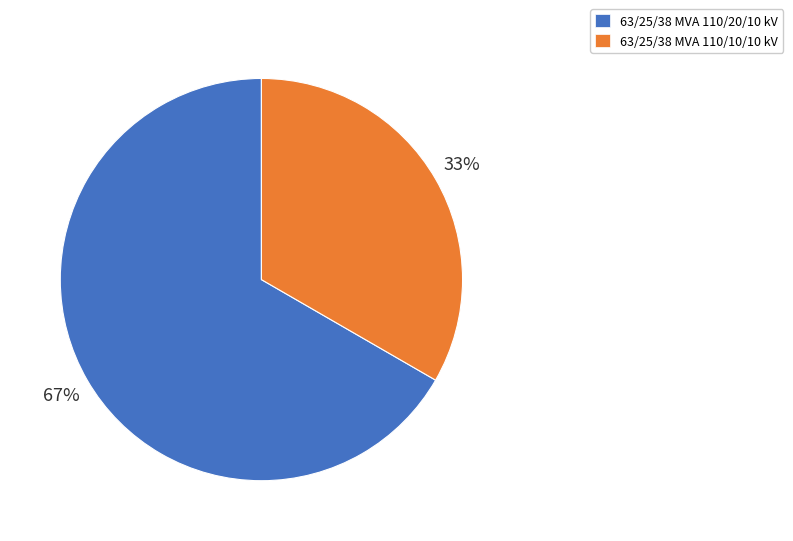

Is the sum of 63/25/38 MVA 110/20/10 kV and 63/25/38 MVA 110/10/10 kV greater than half?

Yes